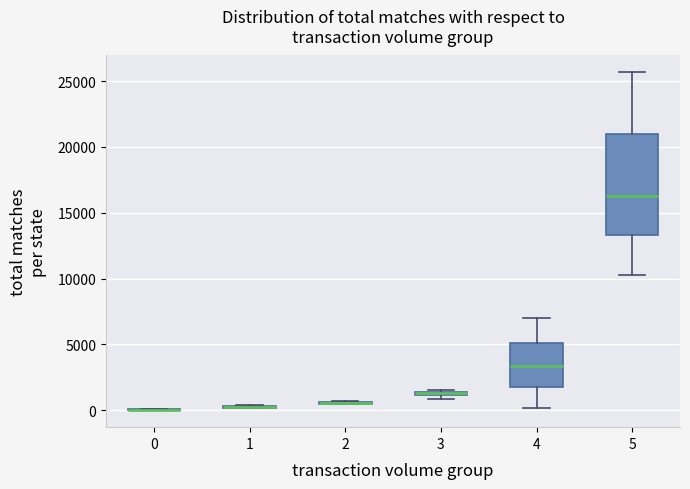

Which box is the tallest, from its lower edge to its upper edge?

5